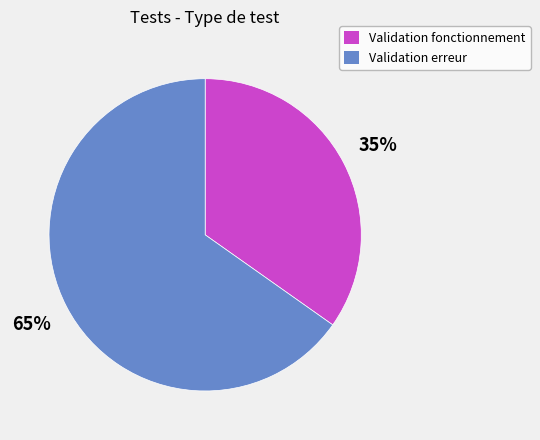

Approximately how many times larger is the value at Validation fonctionnement compared to Validation erreur?

0.5